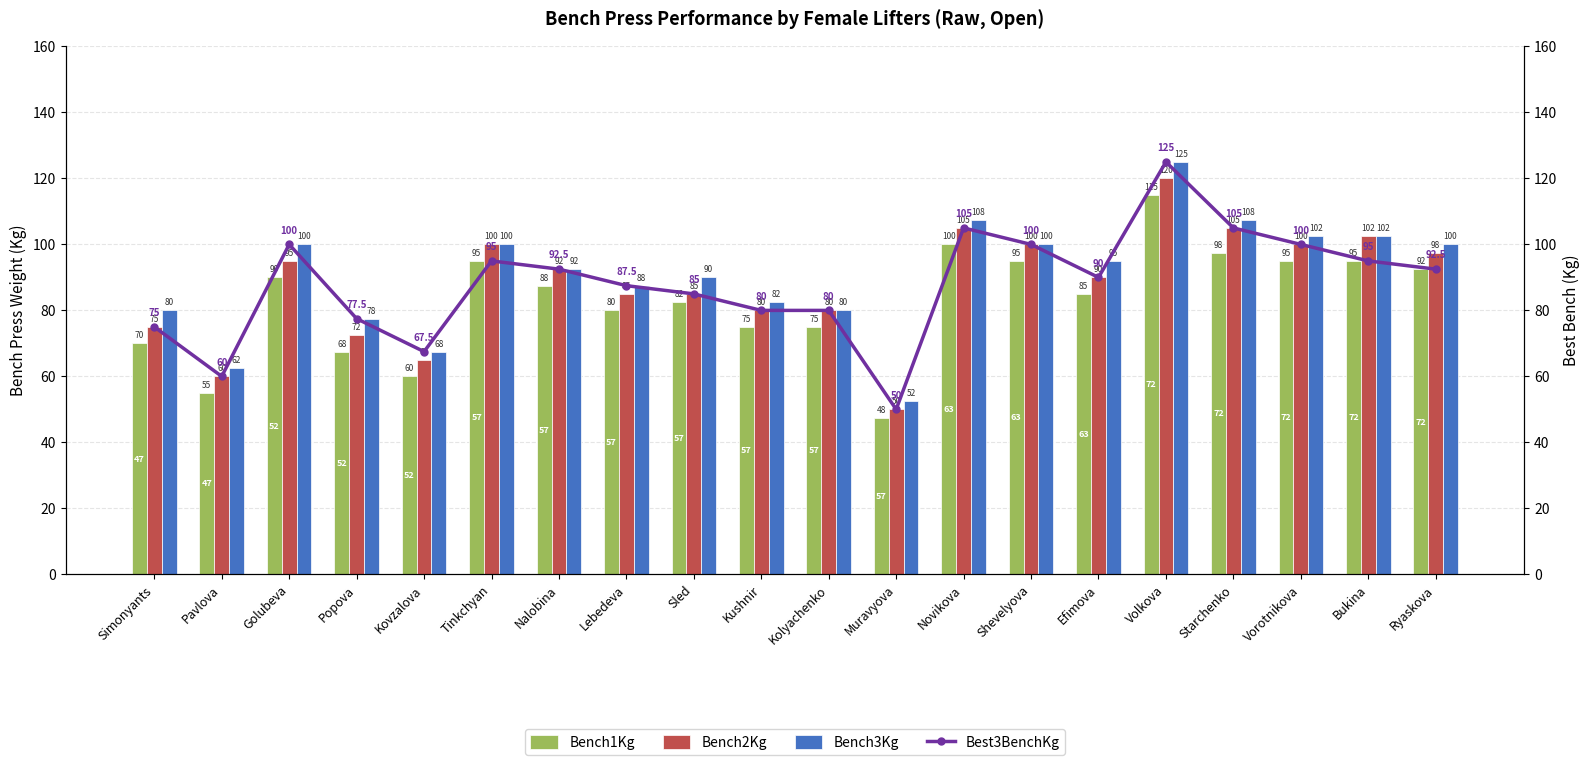

What is the total value across all series at Novikova?

417.5